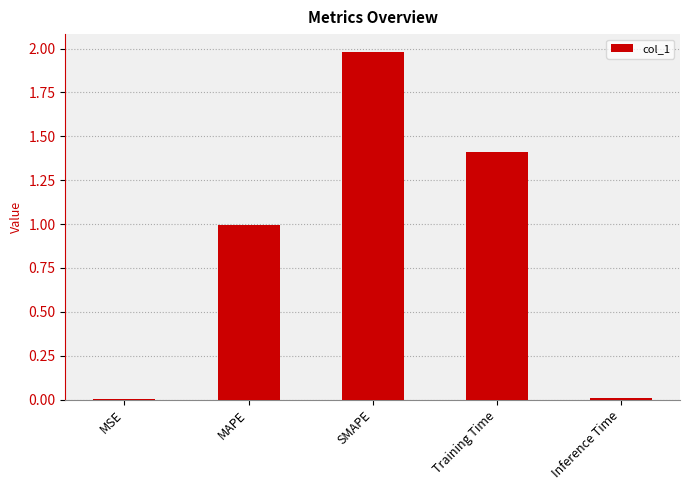

What is the sum of all values?

4.4